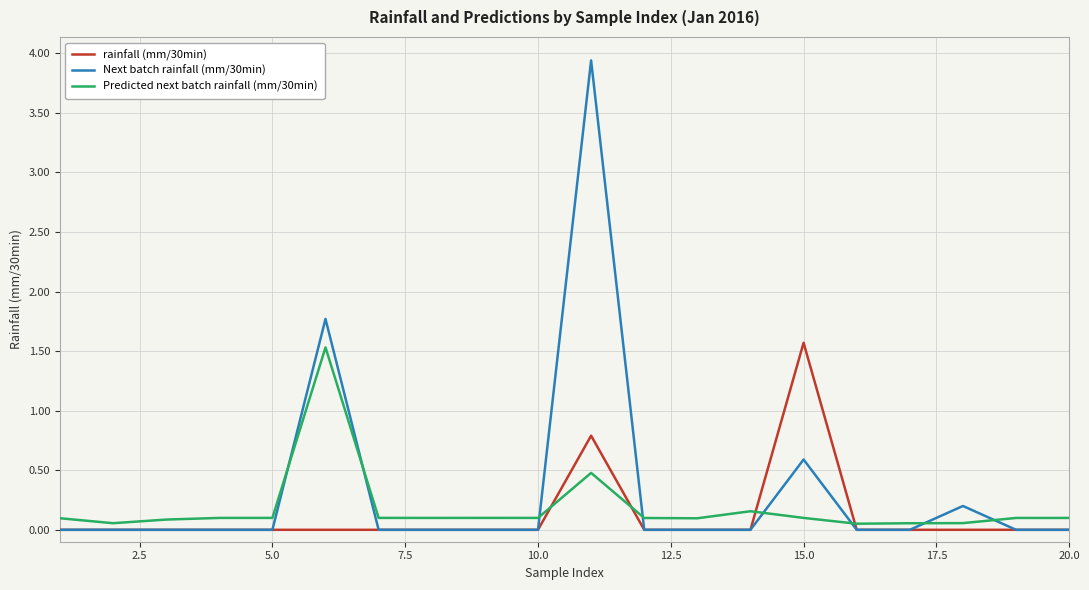

After their last crossing, which series has the higher values: rainfall (mm/30min) or Predicted next batch rainfall (mm/30min)?

Predicted next batch rainfall (mm/30min)